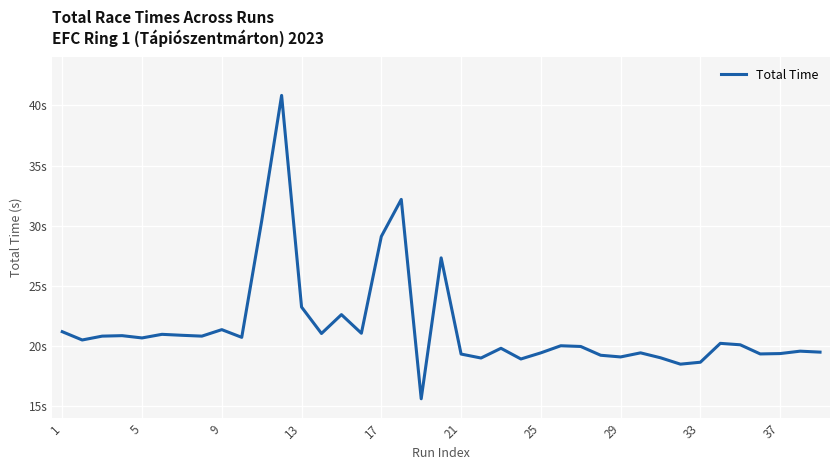

Is this an area chart (filled region under the line)?

No